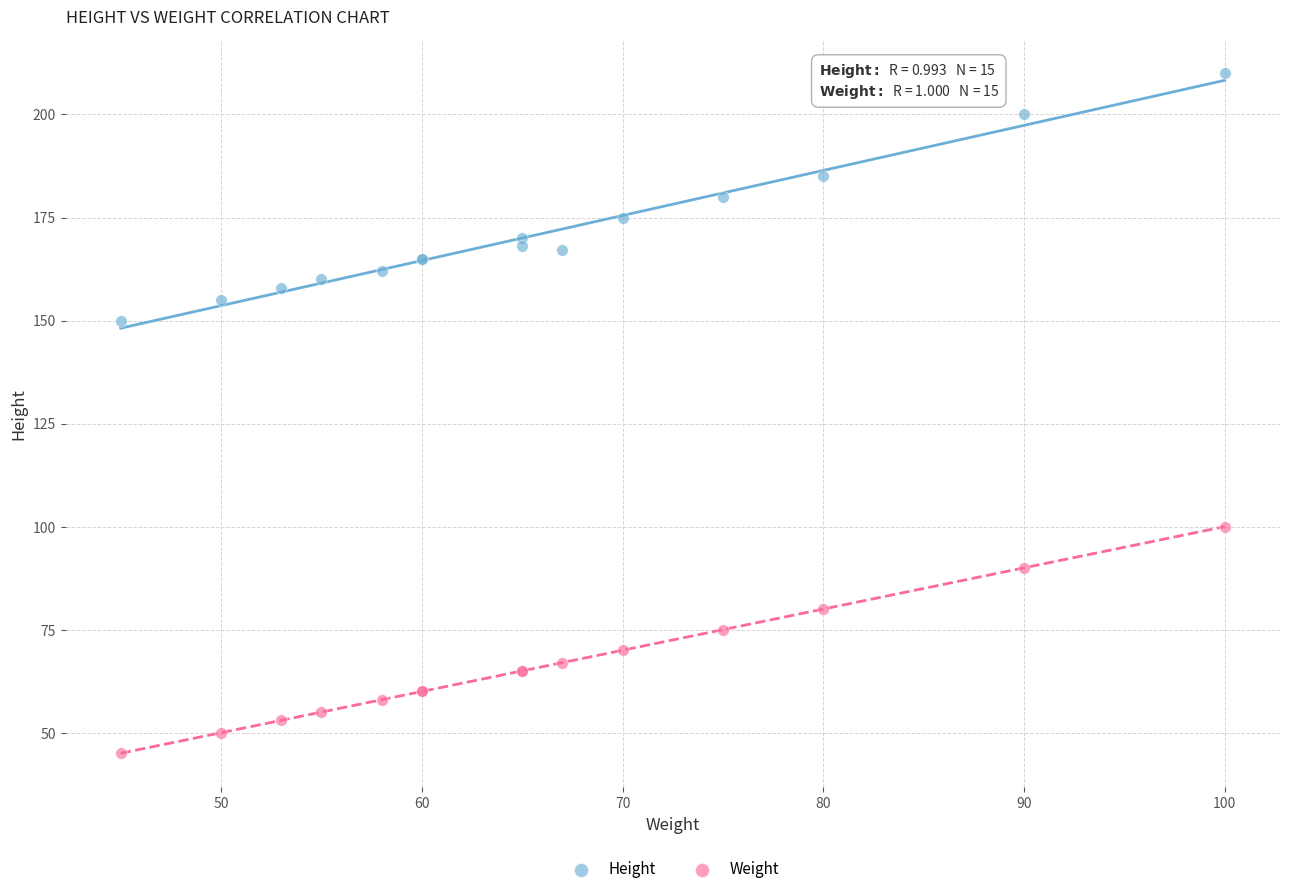

Which series reaches the maximum Y coordinate?

Height